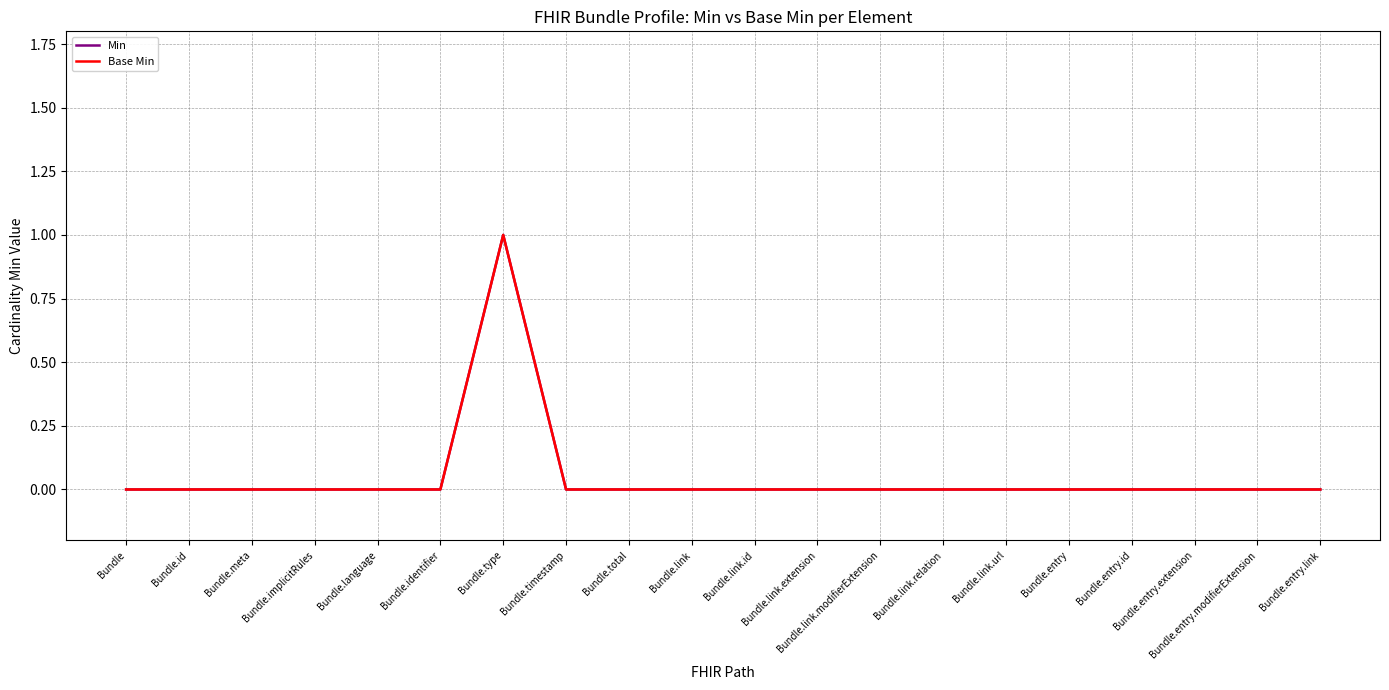

In Base Min, how many points are higher than both neighbors (excluding endpoints)?

1